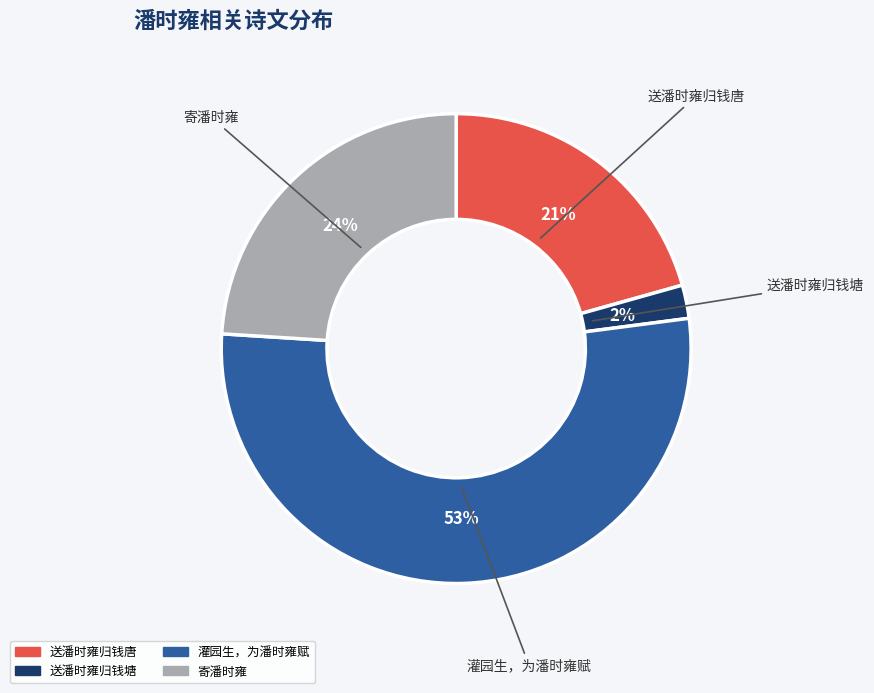

Rank the categories by value from lowest to highest.

送潘时雍归钱塘, 送潘时雍归钱唐, 寄潘时雍, 灌园生，为潘时雍赋